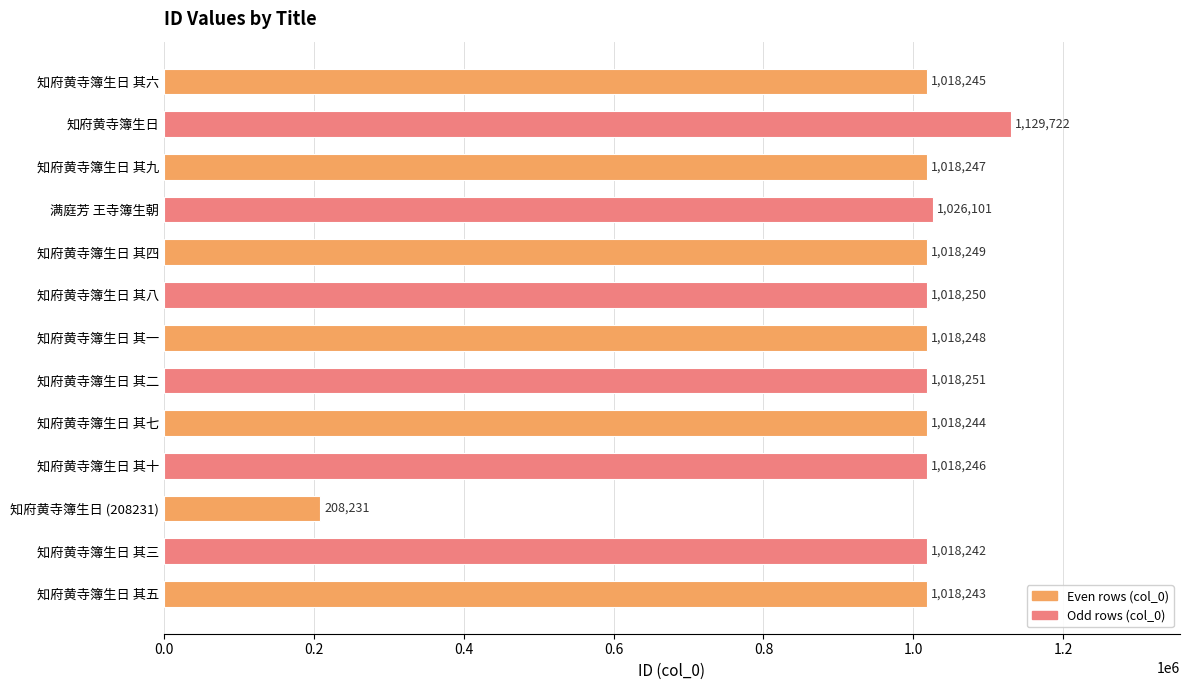

Rank the categories by value from lowest to highest.

知府黄寺簿生日 (208231), 知府黄寺簿生日 其三, 知府黄寺簿生日 其五, 知府黄寺簿生日 其七, 知府黄寺簿生日 其六, 知府黄寺簿生日 其十, 知府黄寺簿生日 其九, 知府黄寺簿生日 其一, 知府黄寺簿生日 其四, 知府黄寺簿生日 其八, 知府黄寺簿生日 其二, 满庭芳 王寺簿生朝, 知府黄寺簿生日